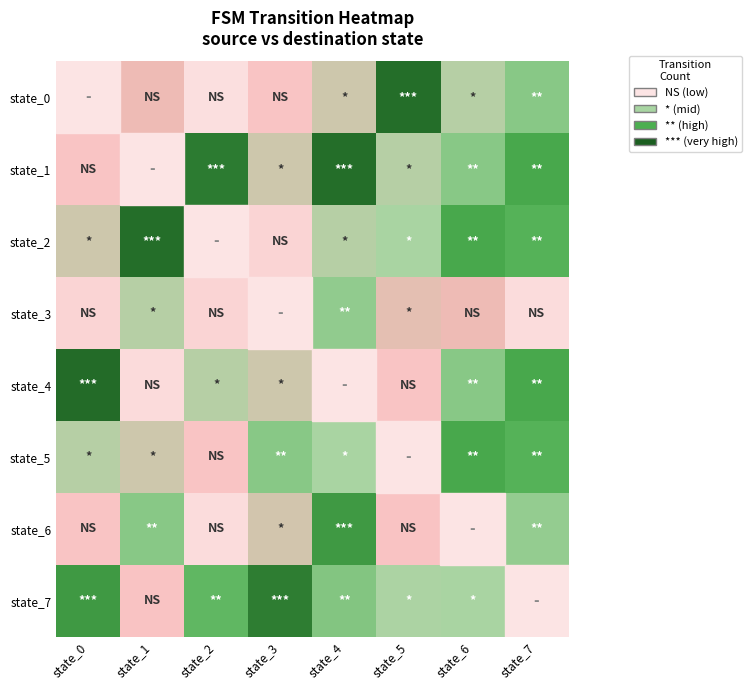

True or false: state_7 has a value of 17.4 at state_4.

False